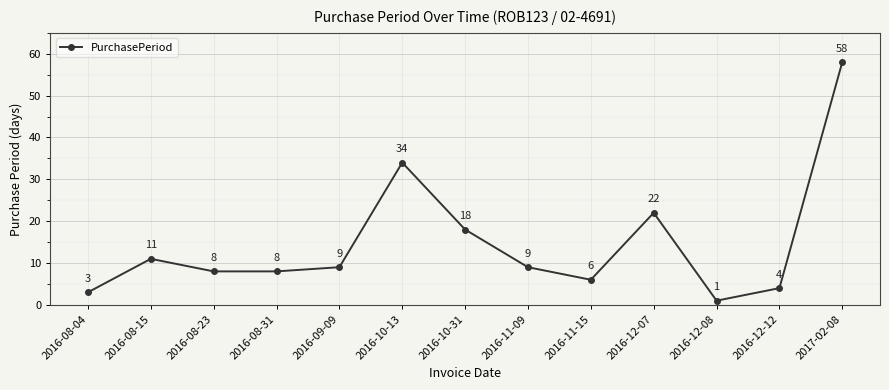

True or false: there are more than 1 points higher than both neighbors.

True